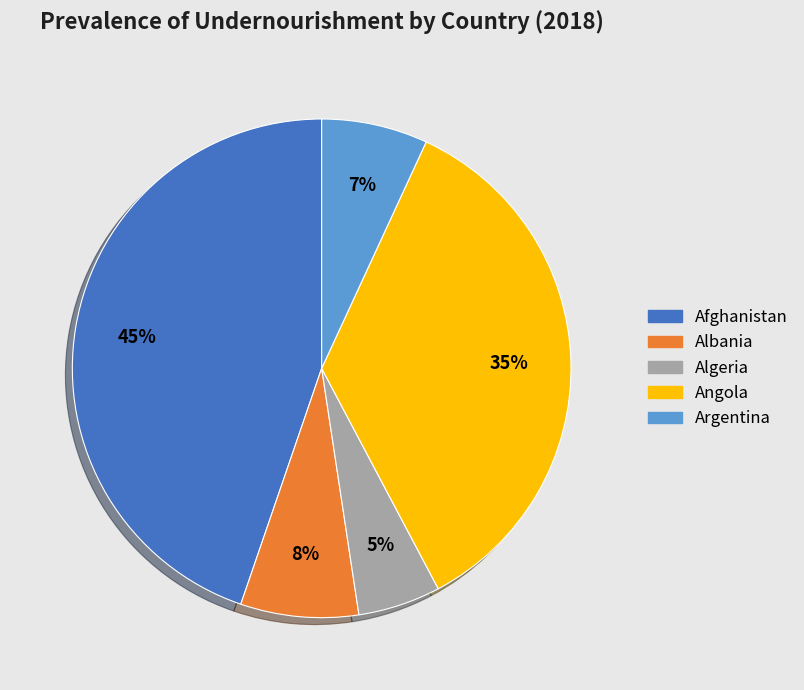

To the nearest percent, what is the average slice percentage?

20%